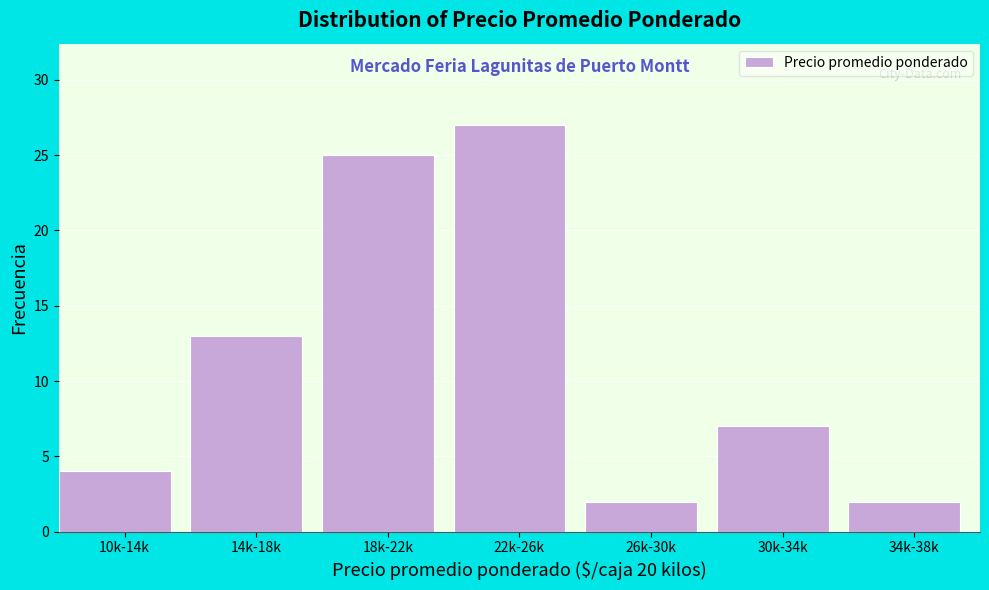

Reading left to right, what are all the values shown in this chart?

4	13	25	27	2	7	2